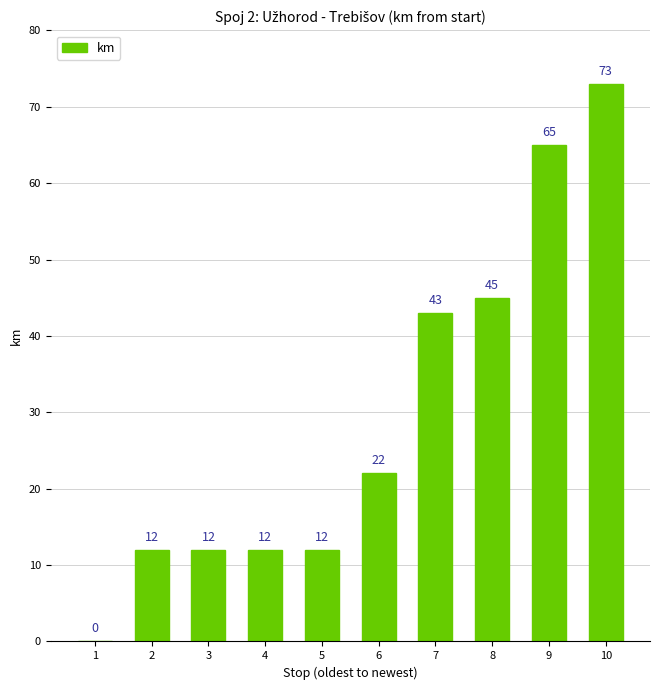

Which category has the highest value across all series?

10